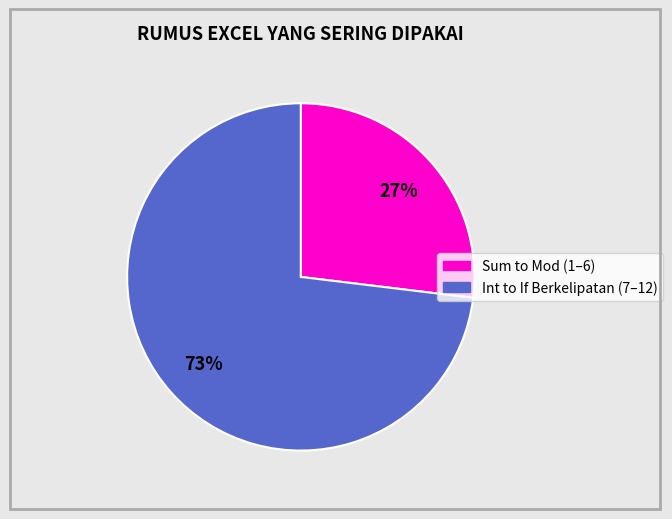

Is there a majority slice in this chart?

Yes